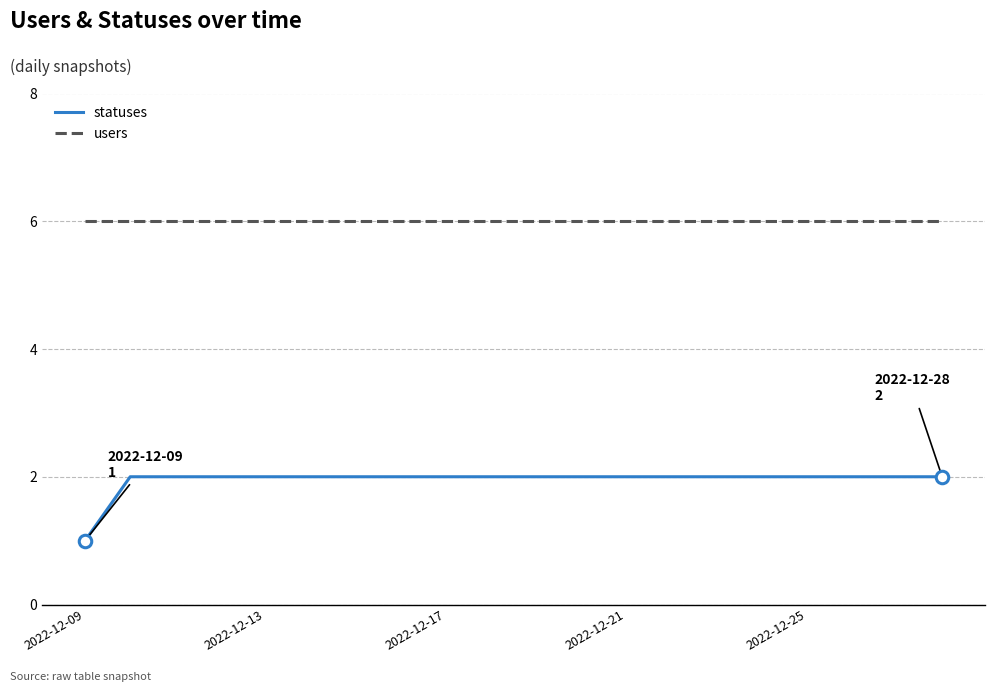

Rank the series by their average value, from lowest to highest.

statuses, users